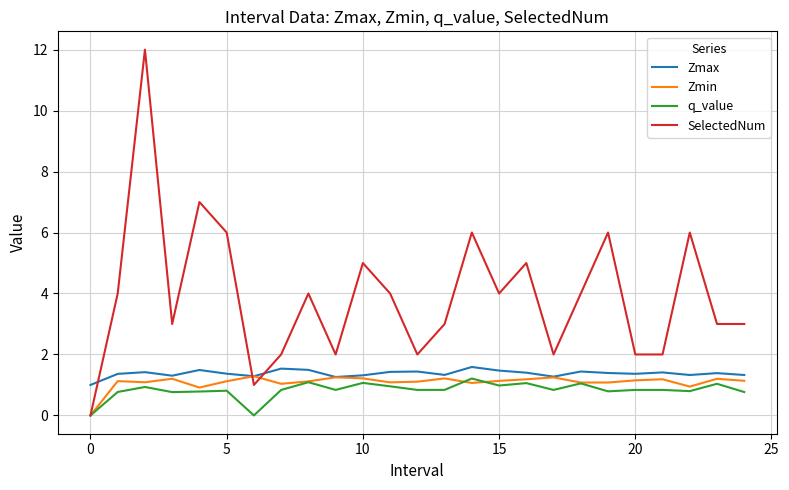

Which series has the widest spread of values?

SelectedNum